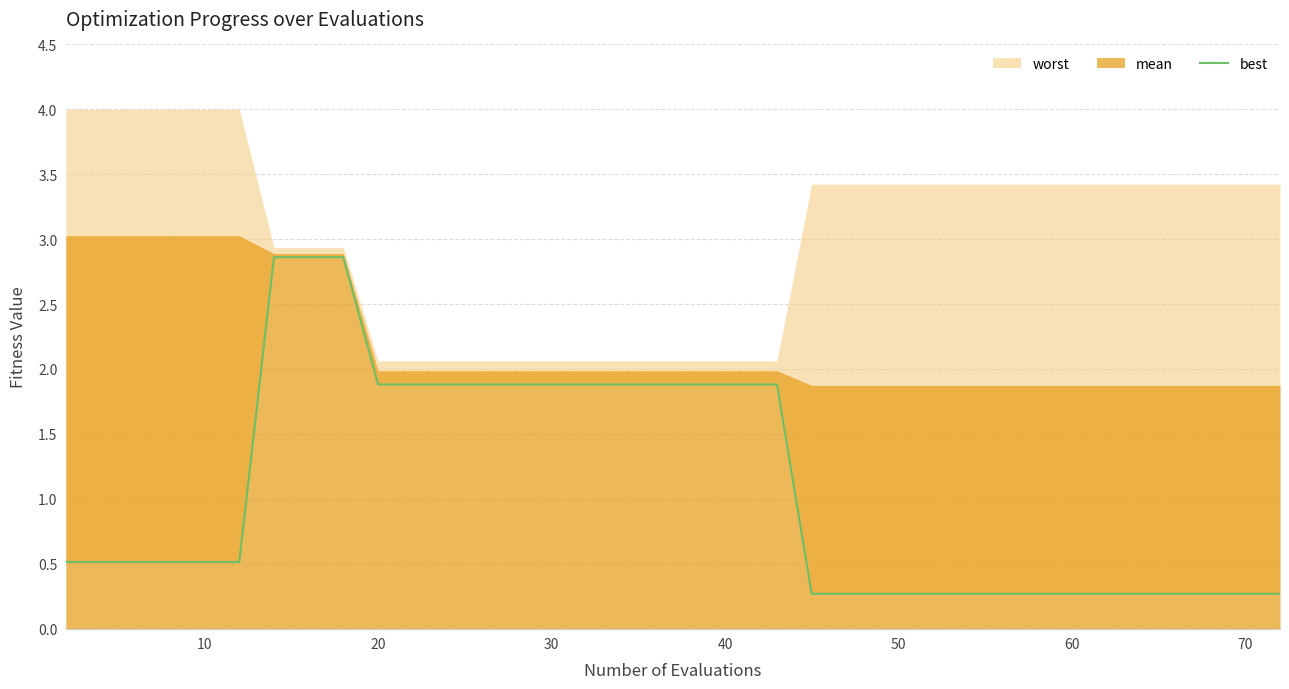

Does the chart have visible grid lines?

Yes